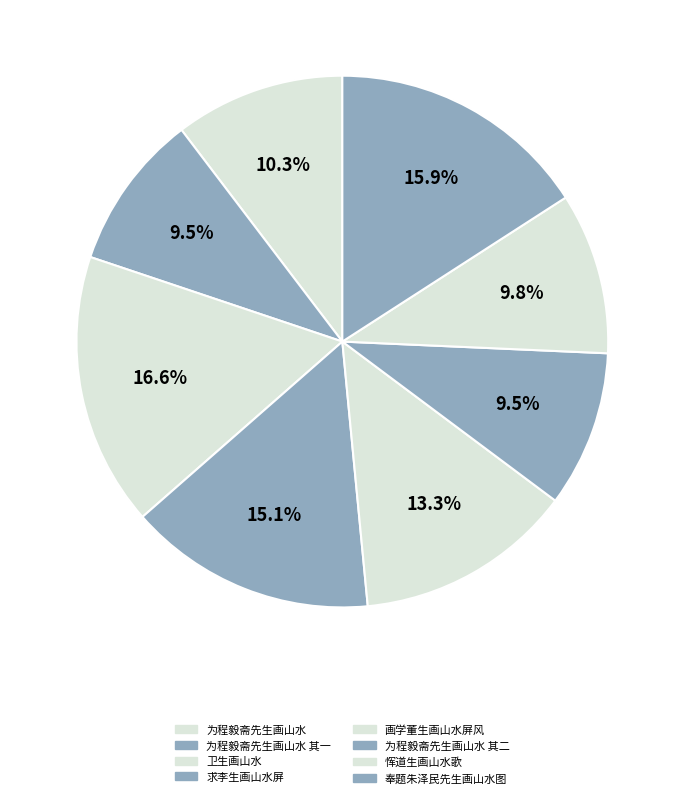

Which has a higher value, 求李生画山水屏 or 画学董生画山水屏风?

求李生画山水屏